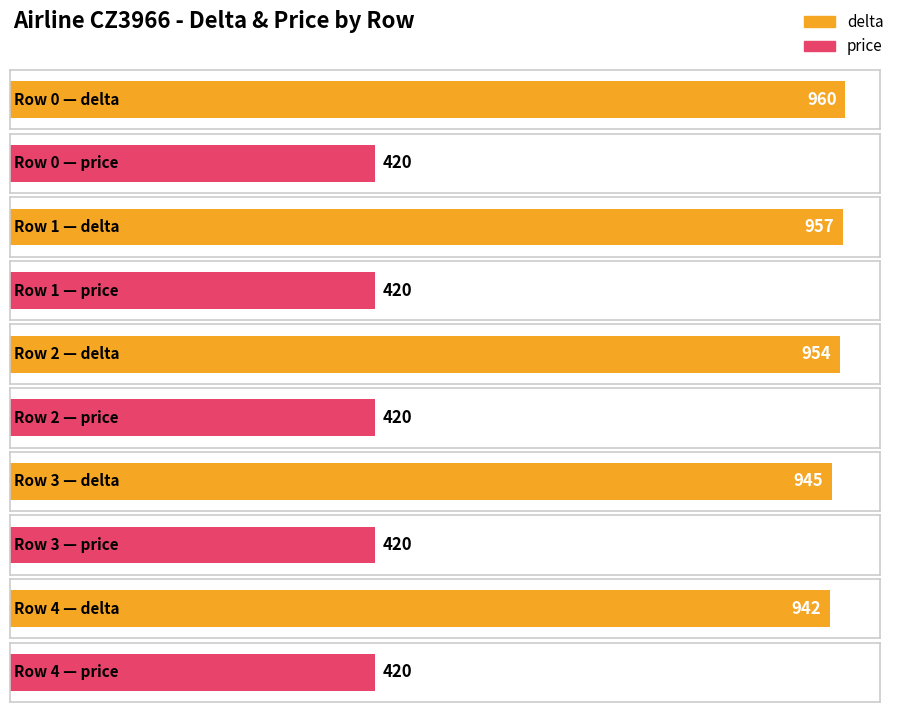

What is the spread (max minus min) of values at 1?

537